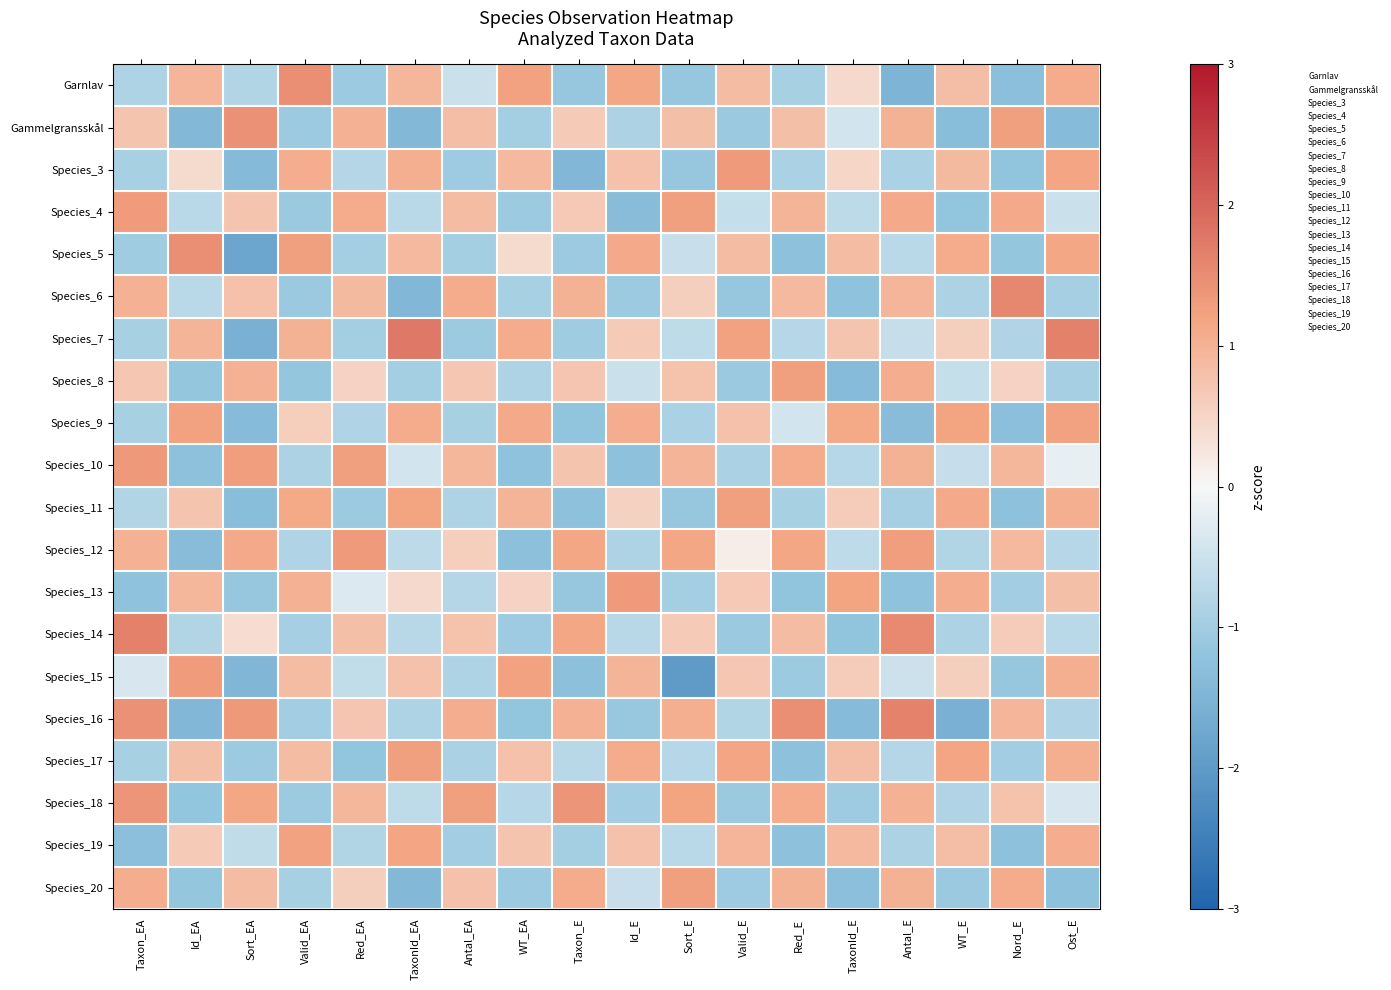

How many categories are shown in the chart?

18